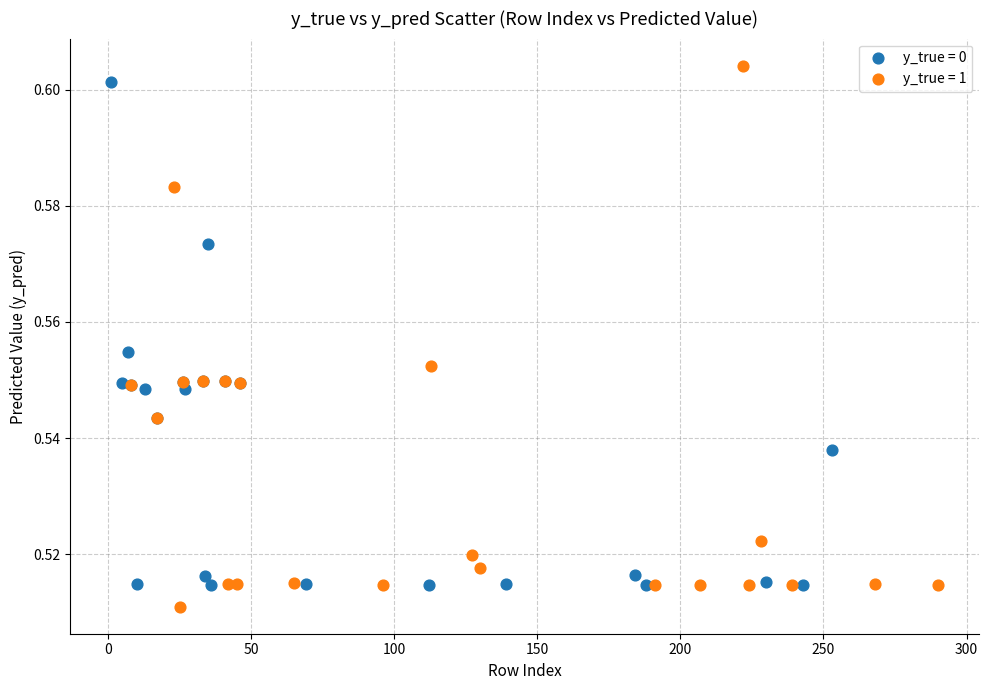

Which series has the widest spread of Y values?

y_true = 1